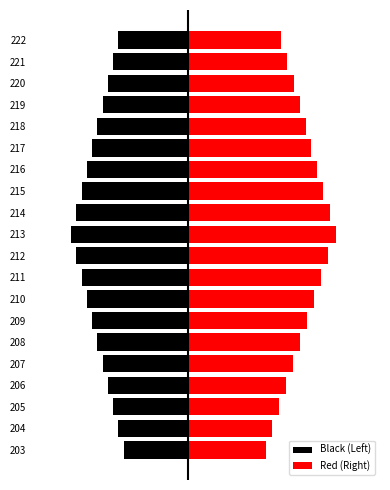

What value does the Black (Left) series have at 210?

-173.0